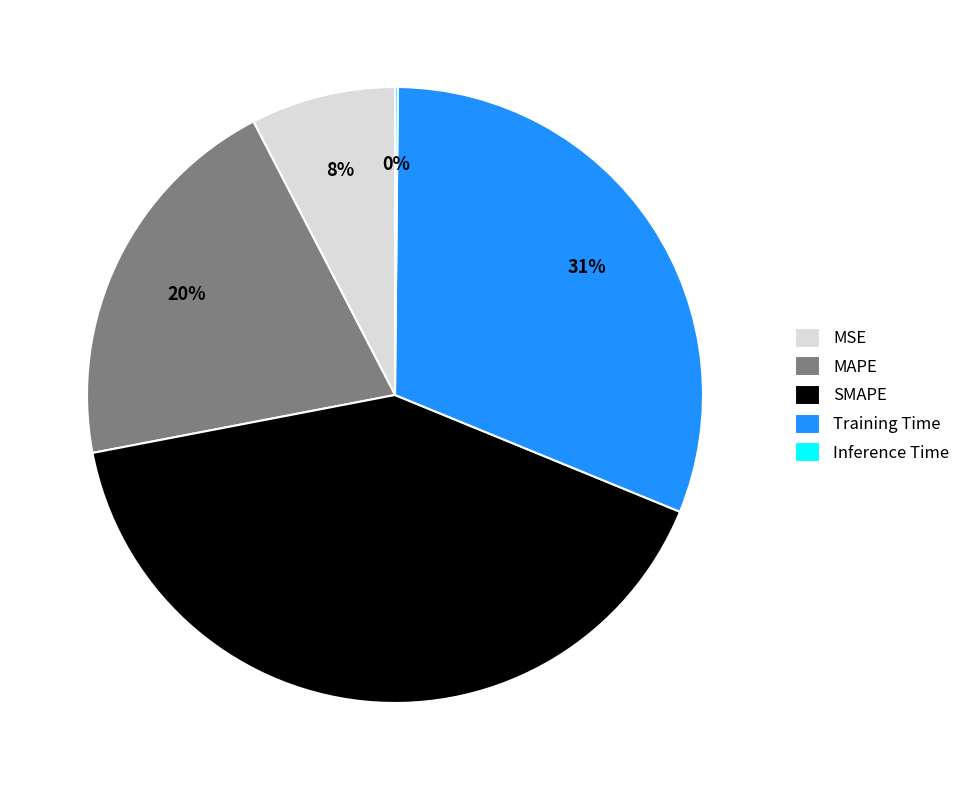

Is MAPE the majority of the pie?

No